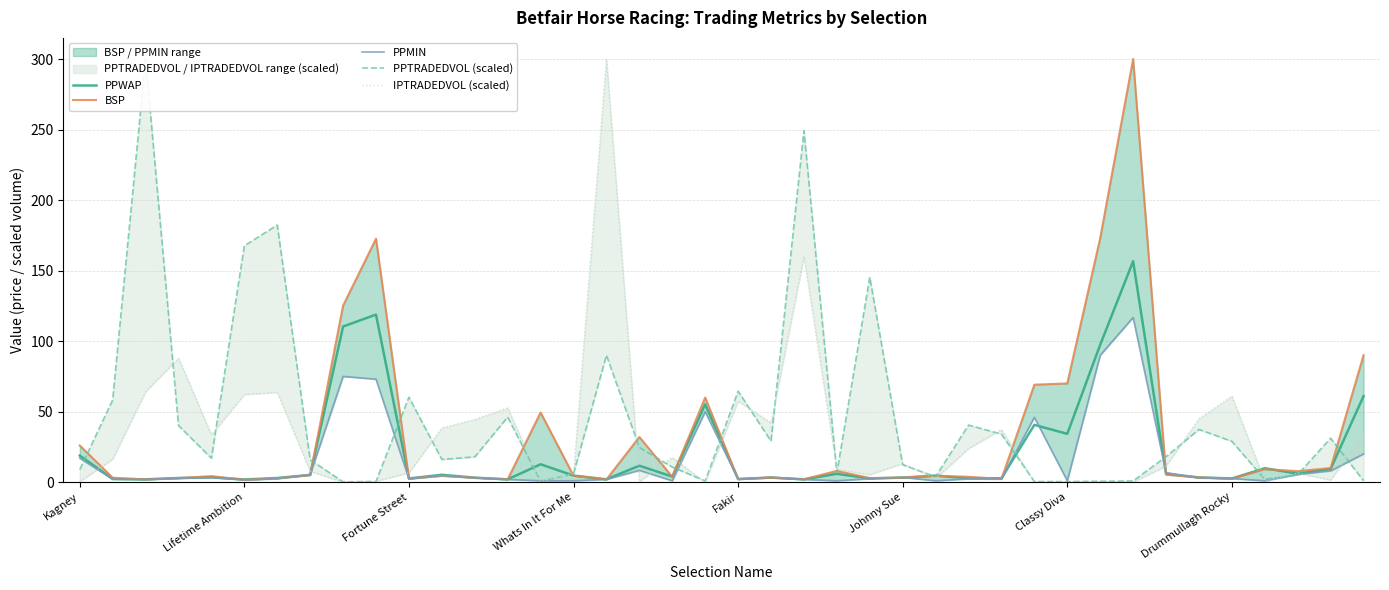

What is the highest value of the PPWAP series?

156.6